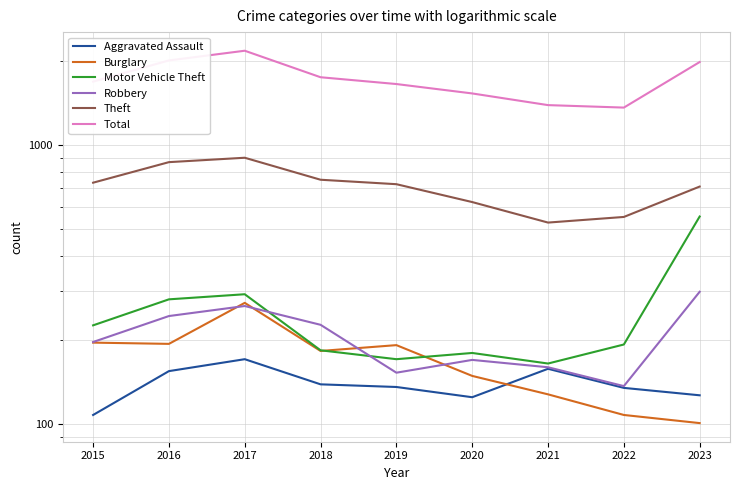

How many interior local valleys does the Robbery series have?

2